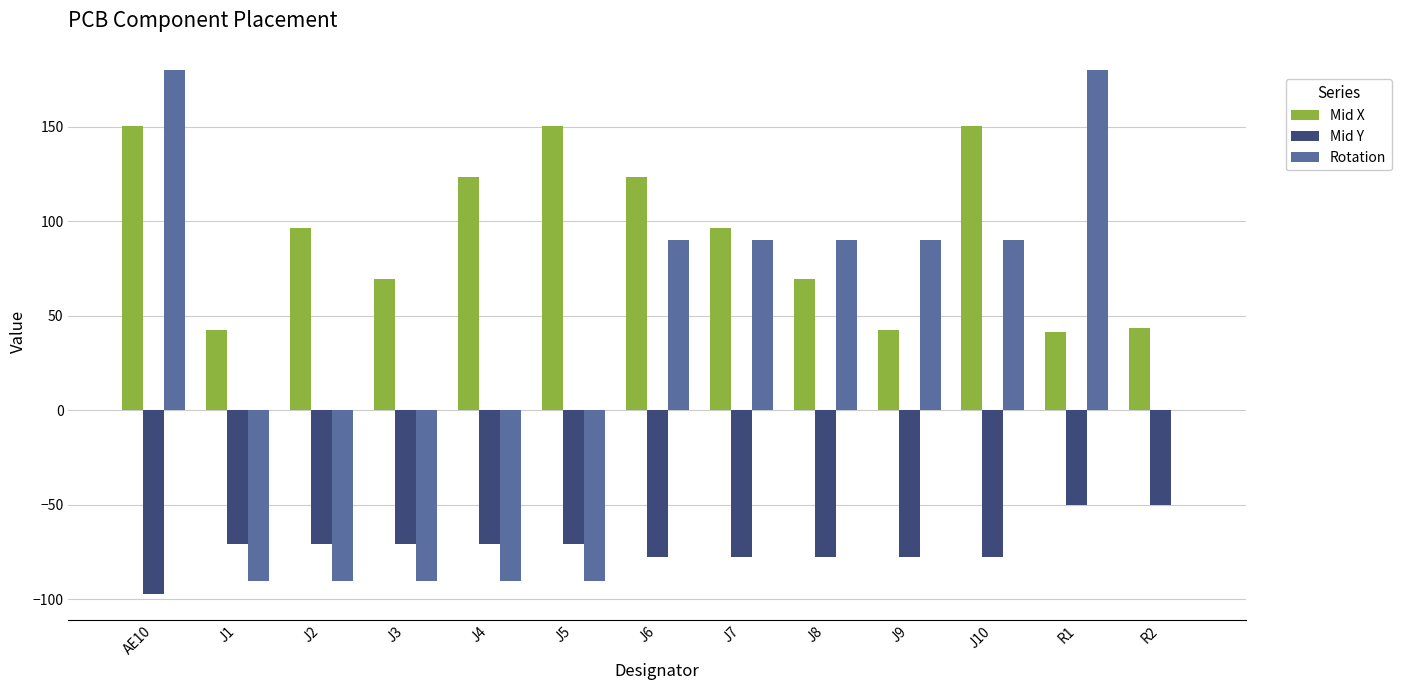

What is the sum of all Mid Y values?

-937.0